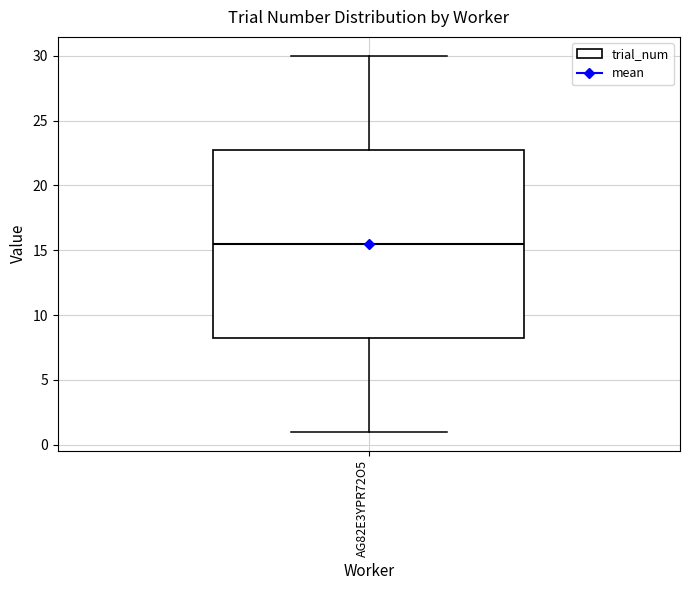

Transcribe this box plot: give where the median line is, the range the box spans, and where the two whiskers end, as read against the y-axis. The values are not printed on the chart, so give them approximately, as read against the axis.

median 15.5, box 8.5 to 23.0, whiskers 1.0 to 30.0